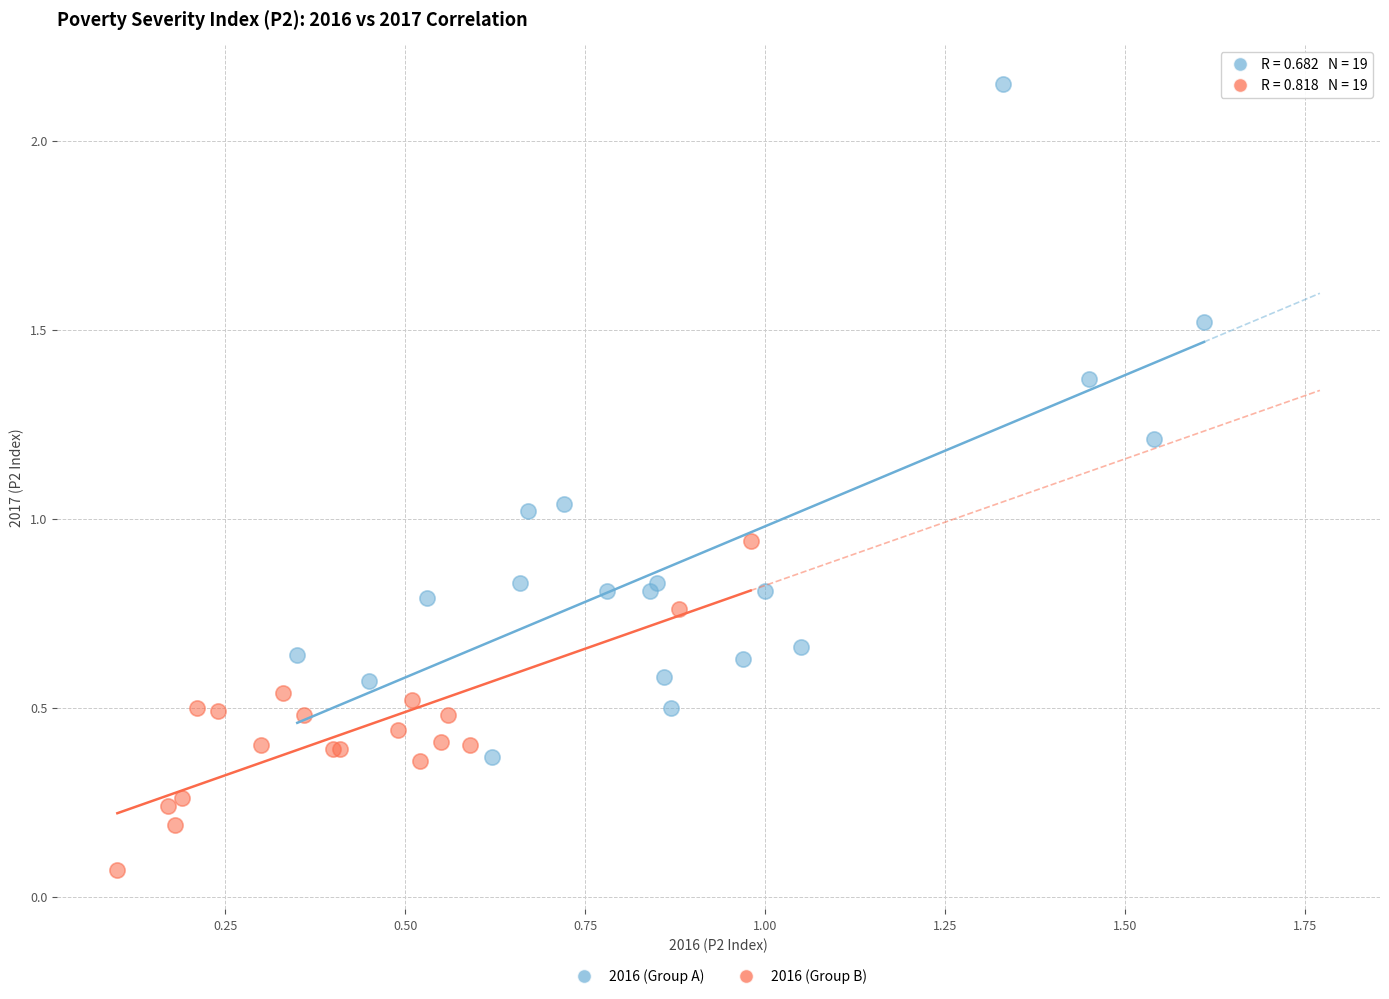

Which series contains the highest Y value?

2016 (Group A)